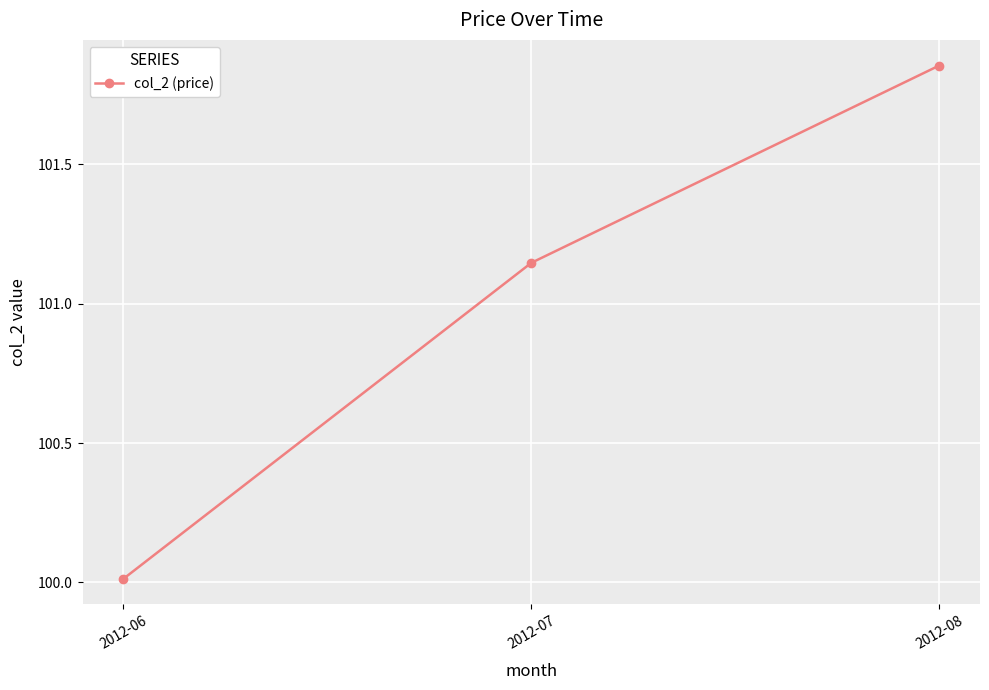

What is the value of the 1st point from the left?

100.0